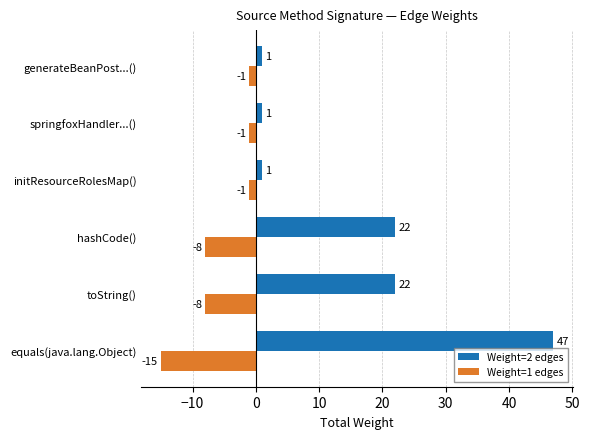

What is the average value of the Weight=1 edges series?

-6